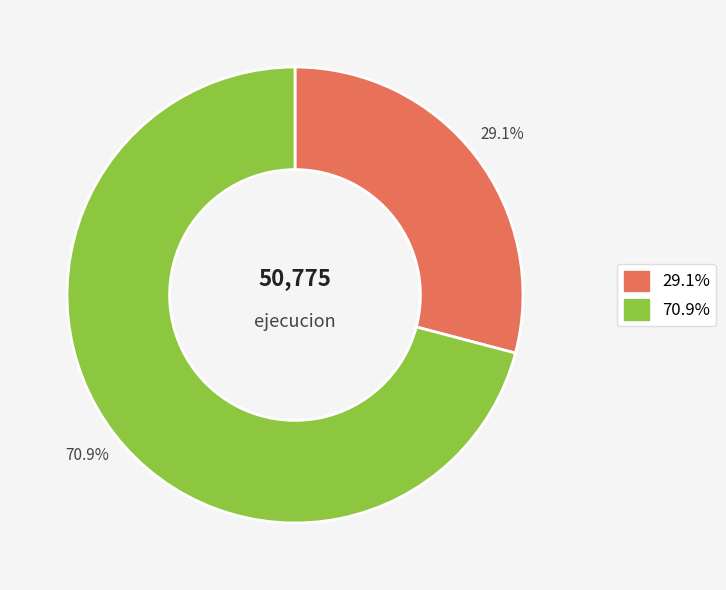

Does any single category account for the majority?

Yes